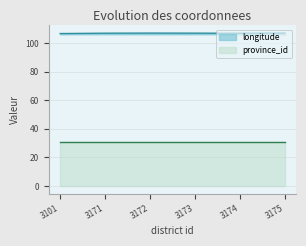

What is the sum of the values at 3172 and 3101?

213.4